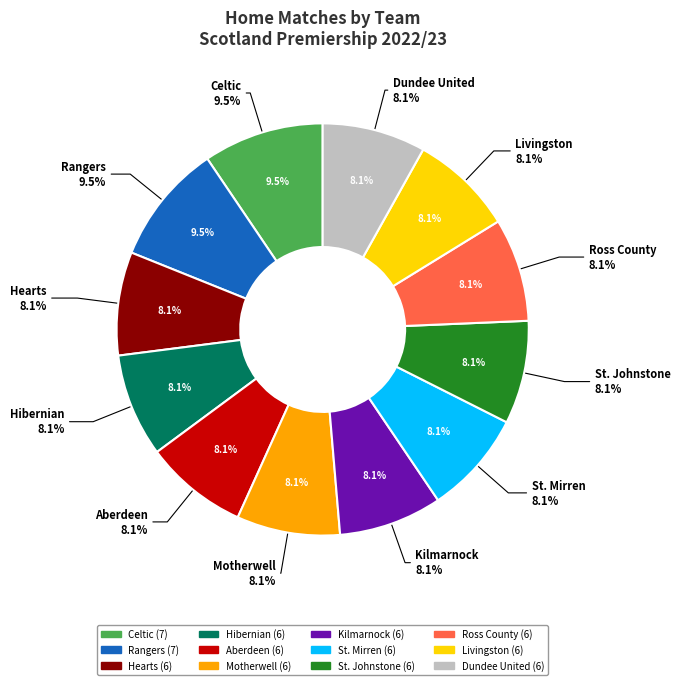

Which slice is the largest?

Celtic